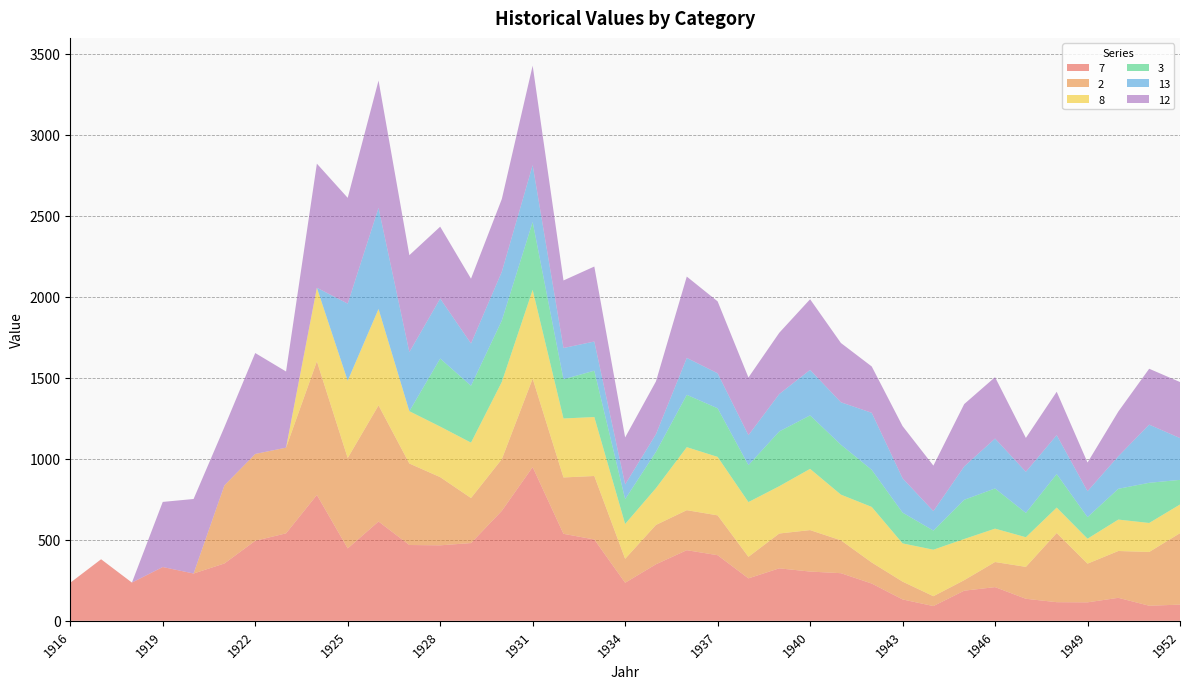

Reading left to right, extract all data points from this chart.

7: 1916=235	1917=380	1918=236	1919=332	1920=292	1921=354	1922=494	1923=540	1924=777	1925=447	1926=613	1927=468	1928=466	1929=480	1930=679	1931=949	1932=537	1933=502	1934=235	1935=349	1936=436	1937=405	1938=262	1939=324	1940=304	1941=294	1942=230	1943=132	1944=91	1945=186	1946=208	1947=136	1948=115	1949=114	1950=142	1951=93	1952=100
2: 1916=0	1917=0	1918=0	1919=0	1920=0	1921=482	1922=536	1923=529	1924=825	1925=558	1926=717	1927=503	1928=421	1929=278	1930=319	1931=546	1932=348	1933=392	1934=148	1935=243	1936=247	1937=246	1938=133	1939=215	1940=256	1941=203	1942=130	1943=110	1944=61	1945=65	1946=155	1947=197	1948=427	1949=239	1950=289	1951=332	1952=441
8: 1916=0	1917=0	1918=0	1919=0	1920=0	1921=0	1922=0	1923=0	1924=454	1925=477	1926=595	1927=323	1928=312	1929=342	1930=477	1931=548	1932=364	1933=364	1934=215	1935=227	1936=389	1937=361	1938=338	1939=292	1940=378	1941=282	1942=343	1943=236	1944=287	1945=254	1946=206	1947=183	1948=157	1949=154	1950=194	1951=179	1952=177
3: 1916=0	1917=0	1918=0	1919=0	1920=0	1921=0	1922=0	1923=0	1924=0	1925=0	1926=0	1927=0	1928=420	1929=351	1930=379	1931=419	1932=242	1933=286	1934=153	1935=224	1936=323	1937=300	1938=228	1939=338	1940=330	1941=308	1942=229	1943=190	1944=118	1945=242	1946=248	1947=150	1948=207	1949=133	1950=190	1951=248	1952=152
13: 1916=0	1917=0	1918=0	1919=0	1920=0	1921=0	1922=0	1923=0	1924=0	1925=476	1926=624	1927=365	1928=370	1929=261	1930=301	1931=351	1932=193	1933=180	1934=91	1935=109	1936=228	1937=216	1938=185	1939=231	1940=281	1941=262	1942=352	1943=212	1944=120	1945=206	1946=308	1947=254	1948=240	1949=160	1950=201	1951=359	1952=258
12: 1916=0	1917=0	1918=0	1919=402	1920=460	1921=360	1922=623	1923=470	1924=766	1925=653	1926=786	1927=598	1928=444	1929=400	1930=449	1931=614	1932=417	1933=463	1934=290	1935=326	1936=502	1937=444	1938=356	1939=378	1940=436	1941=366	1942=286	1943=322	1944=281	1945=385	1946=379	1947=209	1948=268	1949=177	1950=276	1951=345	1952=346